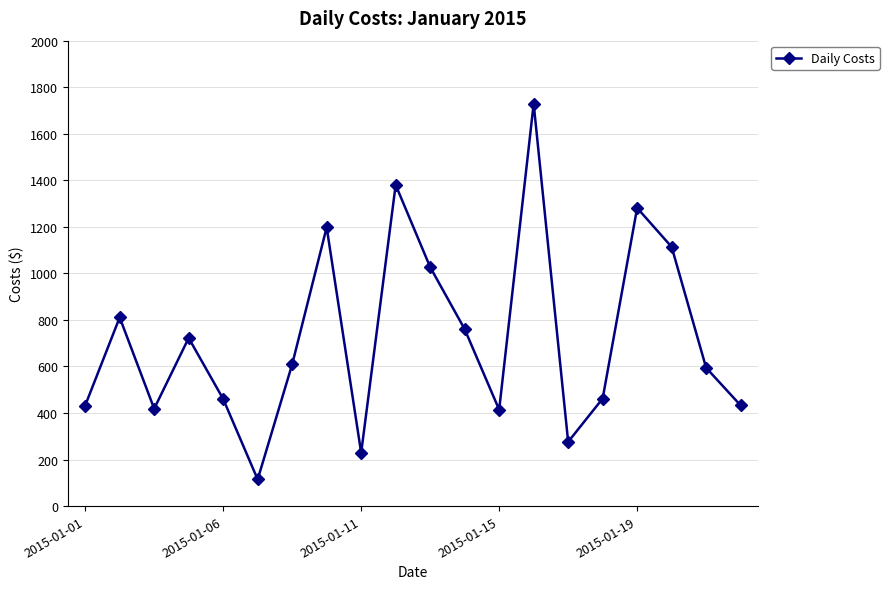

What is the value of the 3rd point from the left?

418.5